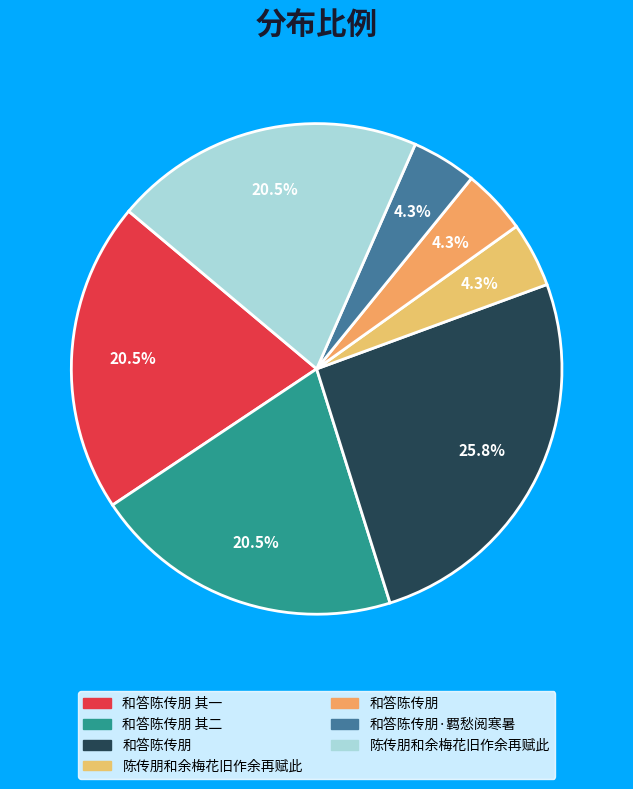

Rank the categories by value from highest to lowest.

和答陈传朋, 和答陈传朋 其二, 和答陈传朋 其一, 陈传朋和余梅花旧作余再赋此, 和答陈传朋·羁愁阅寒暑, 和答陈传朋, 陈传朋和余梅花旧作余再赋此